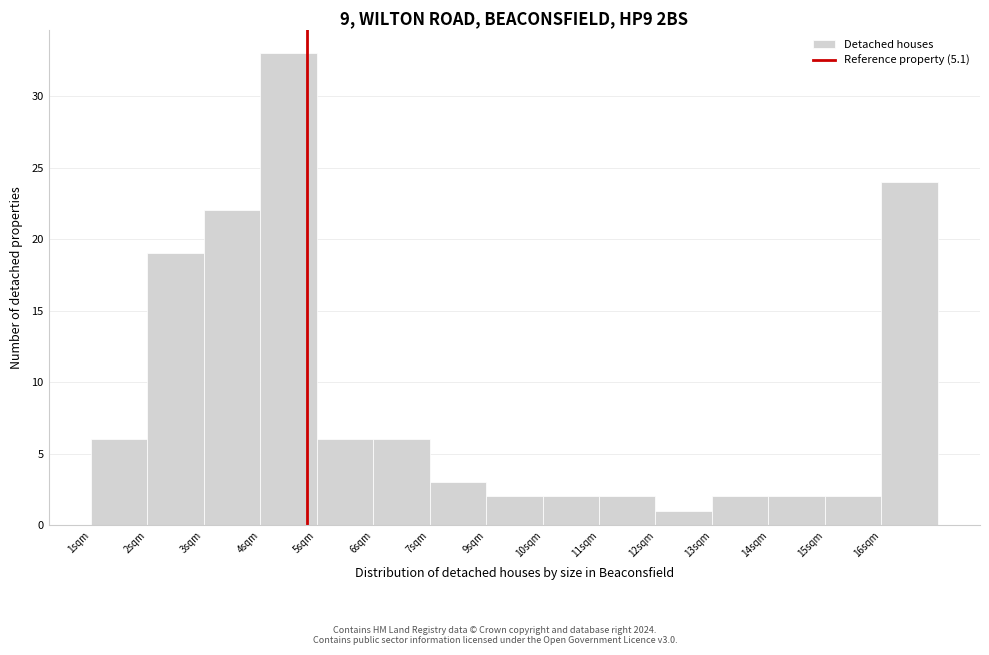

Reading left to right, what are all the values shown in this chart?

1sqm=6	2sqm=19	3sqm=22	4sqm=33	5sqm=6	6sqm=6	7sqm=3	9sqm=2	10sqm=2	11sqm=2	12sqm=1	13sqm=2	14sqm=2	15sqm=2	16sqm=24